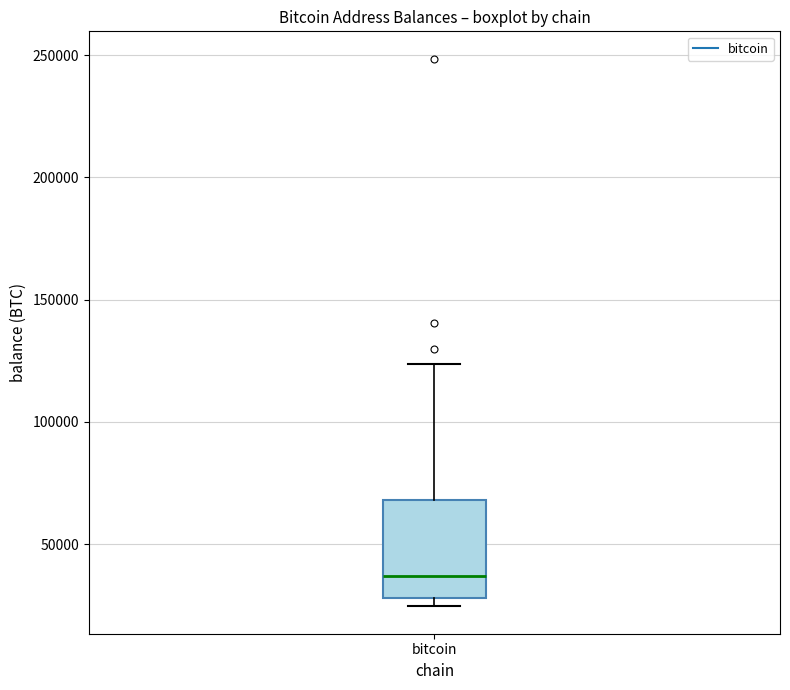

Read this box plot against the y-axis: the position of the median line, the range covered by the box, and the ends of both whiskers. The values are not printed on the chart, so give them approximately, as read against the axis.

median 35000, box 30000 to 70000, whiskers 25000 to 125000